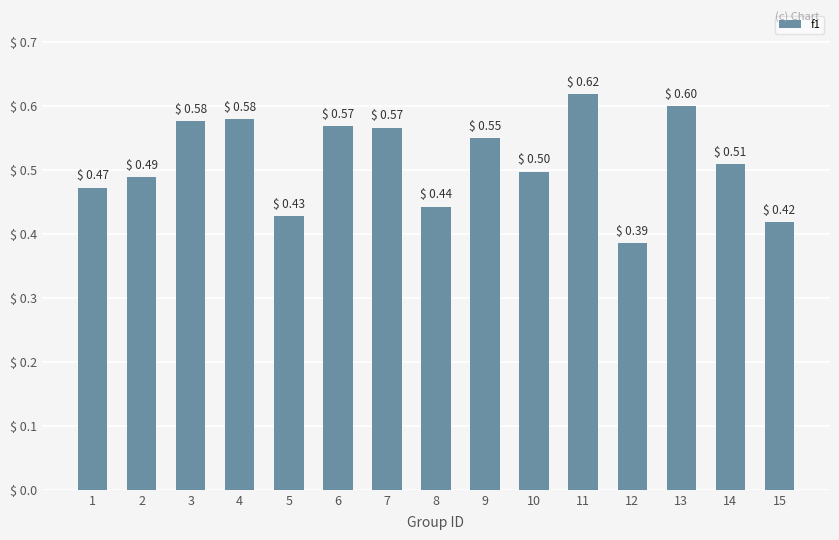

What is the sum of all values?

7.7